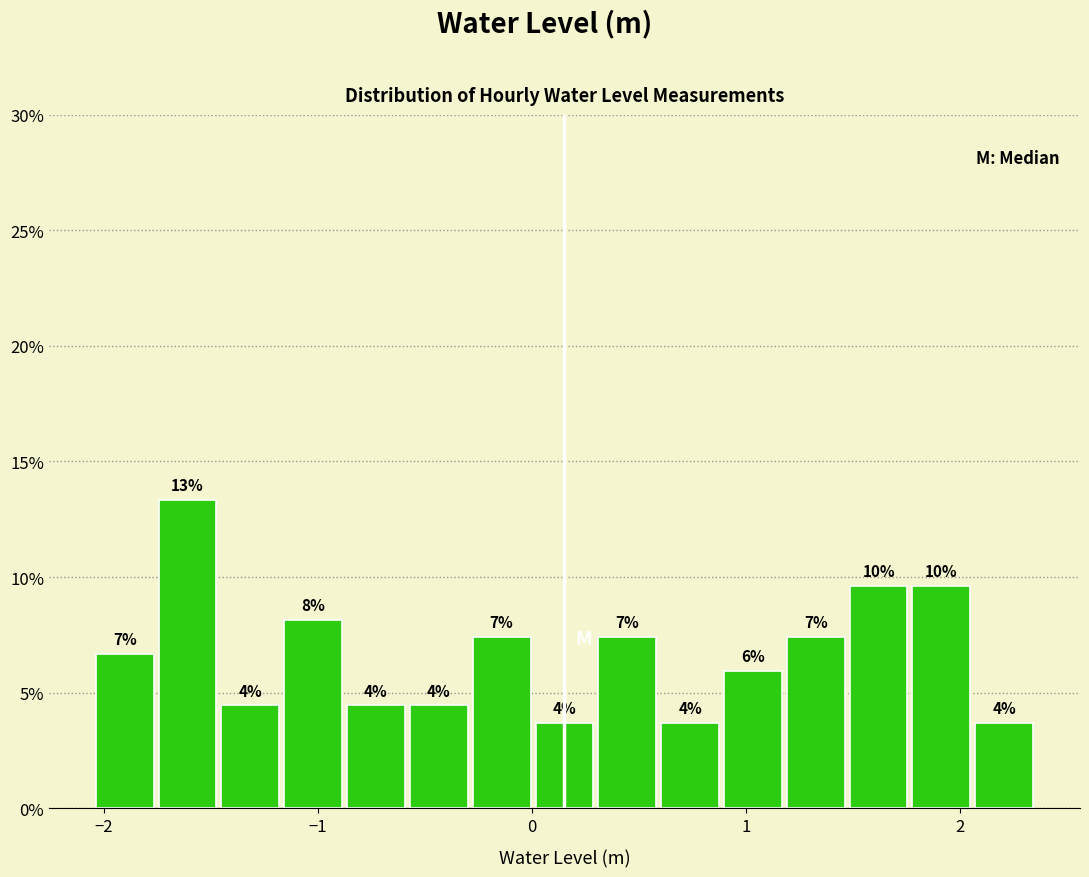

Read against the x-axis, roughly where is the centre of the tallest bar?

-1.6